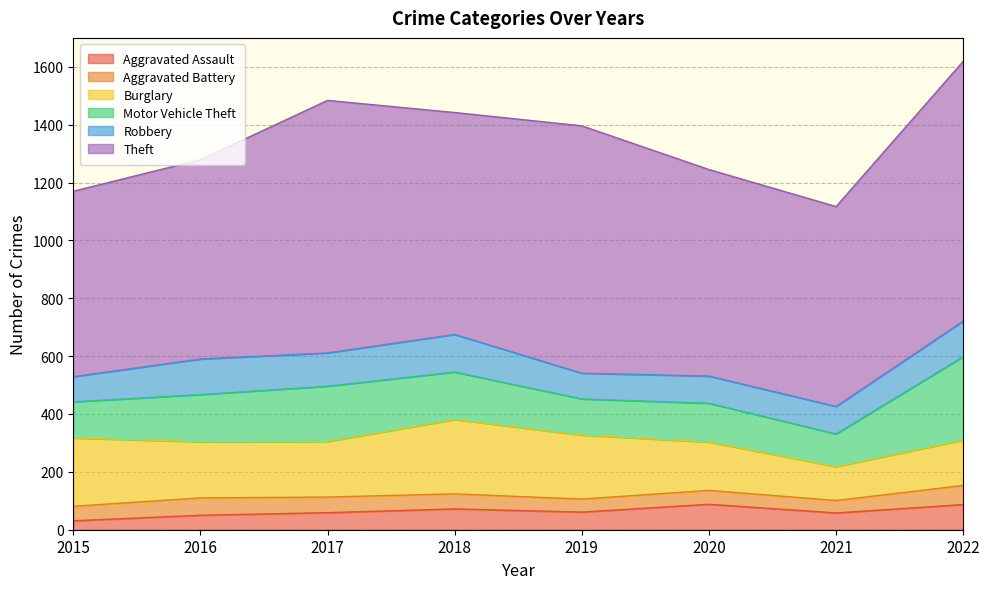

What is the total value across all series at 2020?

1245